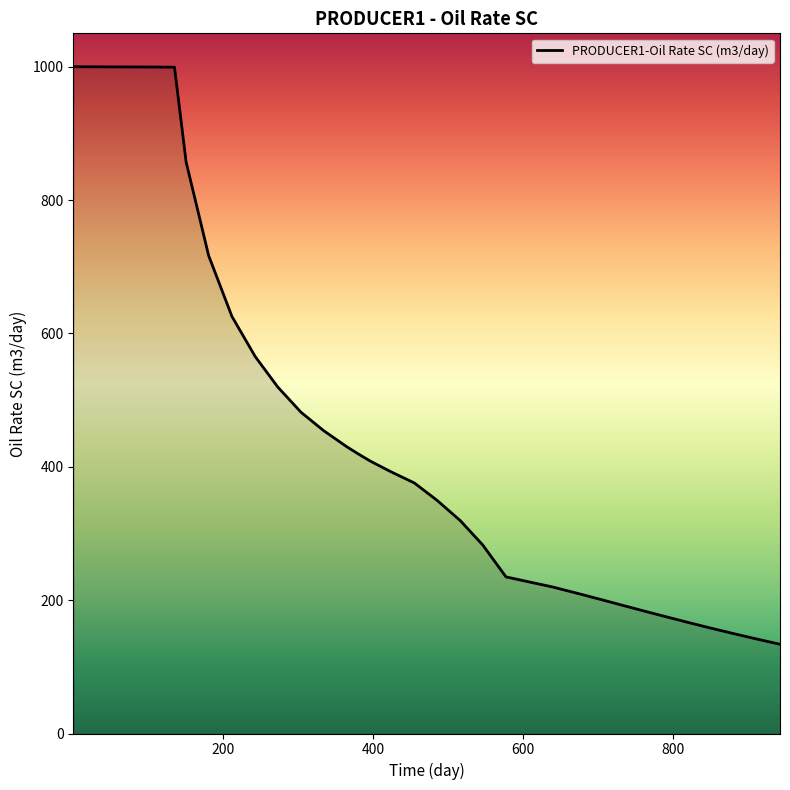

What is the greatest value displayed?

1000.0